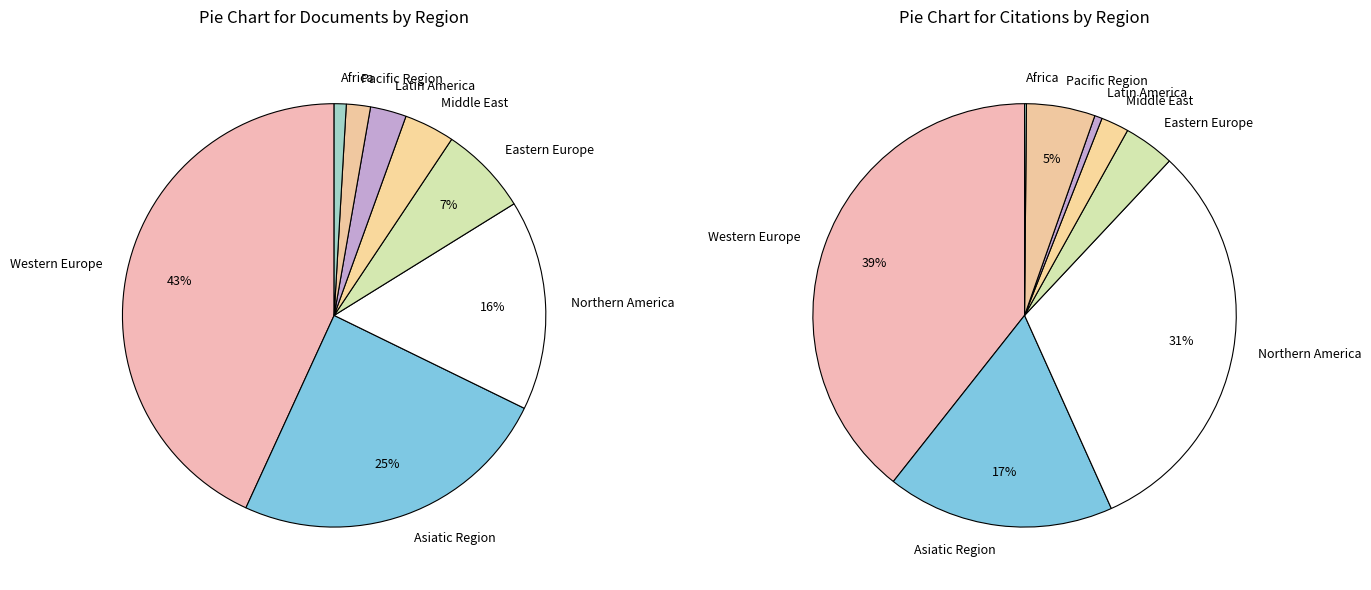

What is the change in value from Western Europe to Pacific Region?

-450